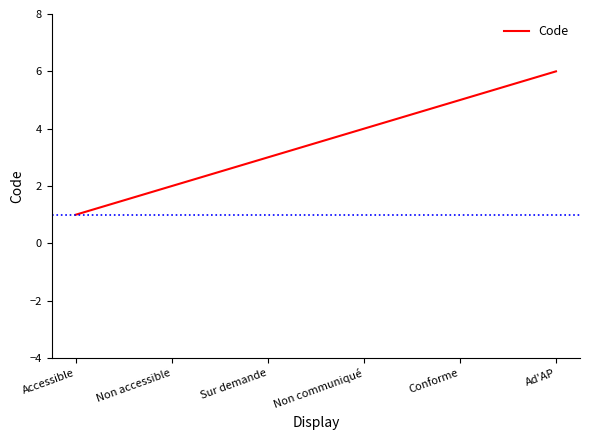

The value at Accessible is 1. True or false?

True